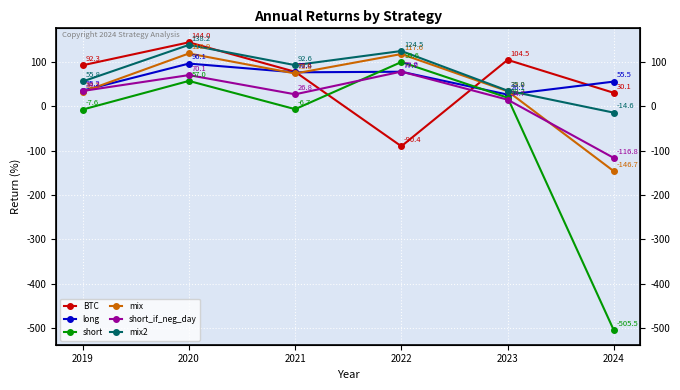

Reading left to right, extract all data points from this chart.

BTC: 92.3	144.0	77.6	-90.4	104.5	30.1
long: 35.2	96.1	76.4	77.7	26.1	55.5
short: -7.6	57.0	-6.7	99.6	19.2	-505.5
mix: 32.2	118.9	73.8	117.6	33.8	-146.7
short_if_neg_day: 34.3	70.1	26.8	78.0	14.7	-116.8
mix2: 55.8	138.2	92.6	124.5	35.0	-14.6